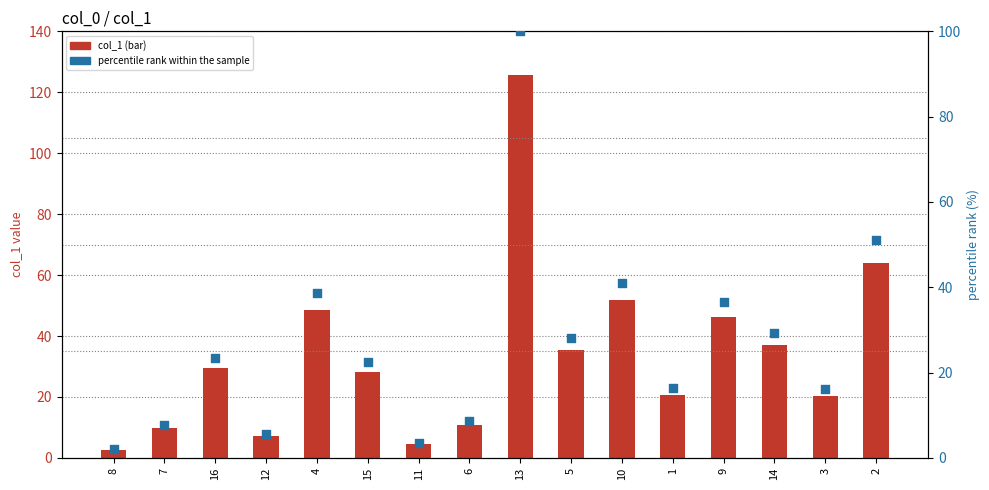

Which series contains the highest Y value?

col_1